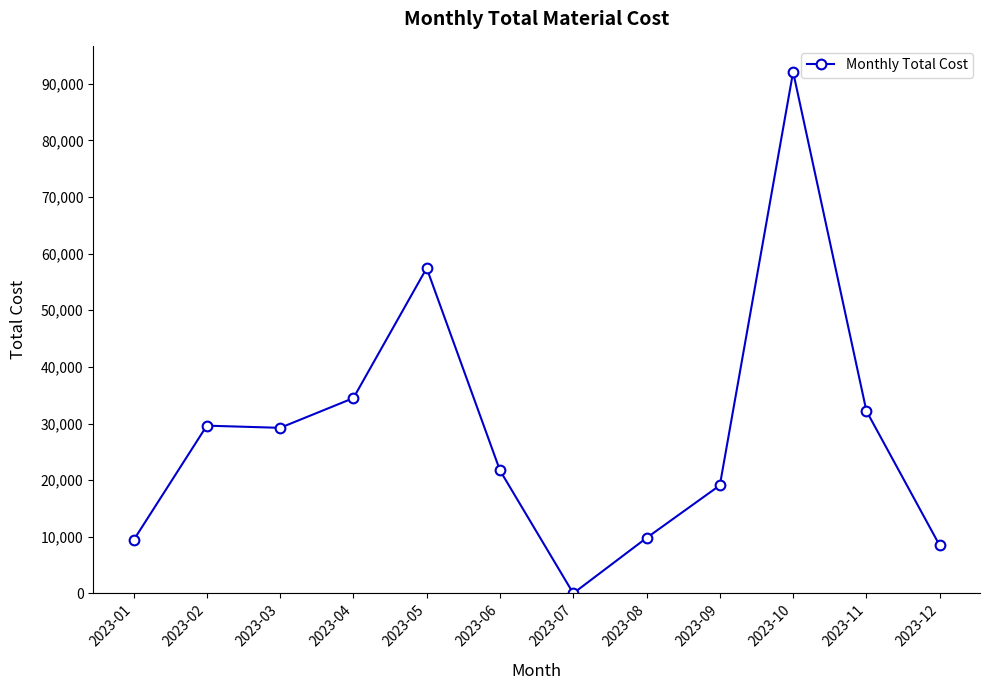

The value at 2023-11 is 32219.6. True or false?

True